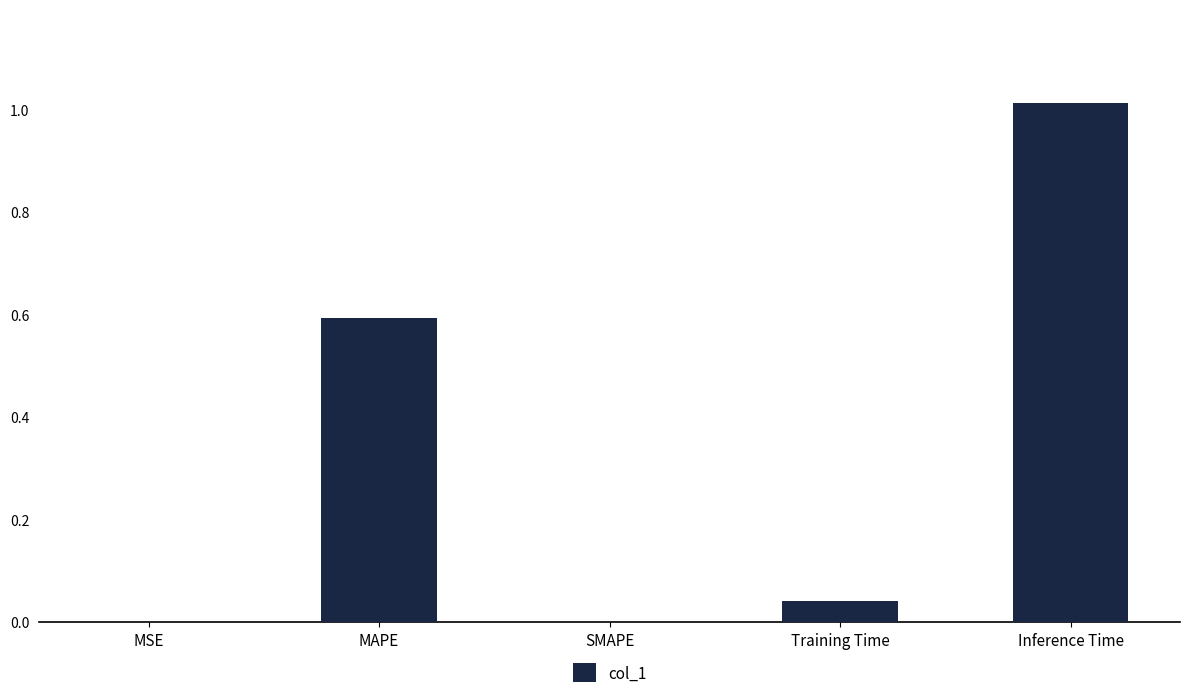

The chart shows a value of 0.0 at SMAPE. True or false?

True